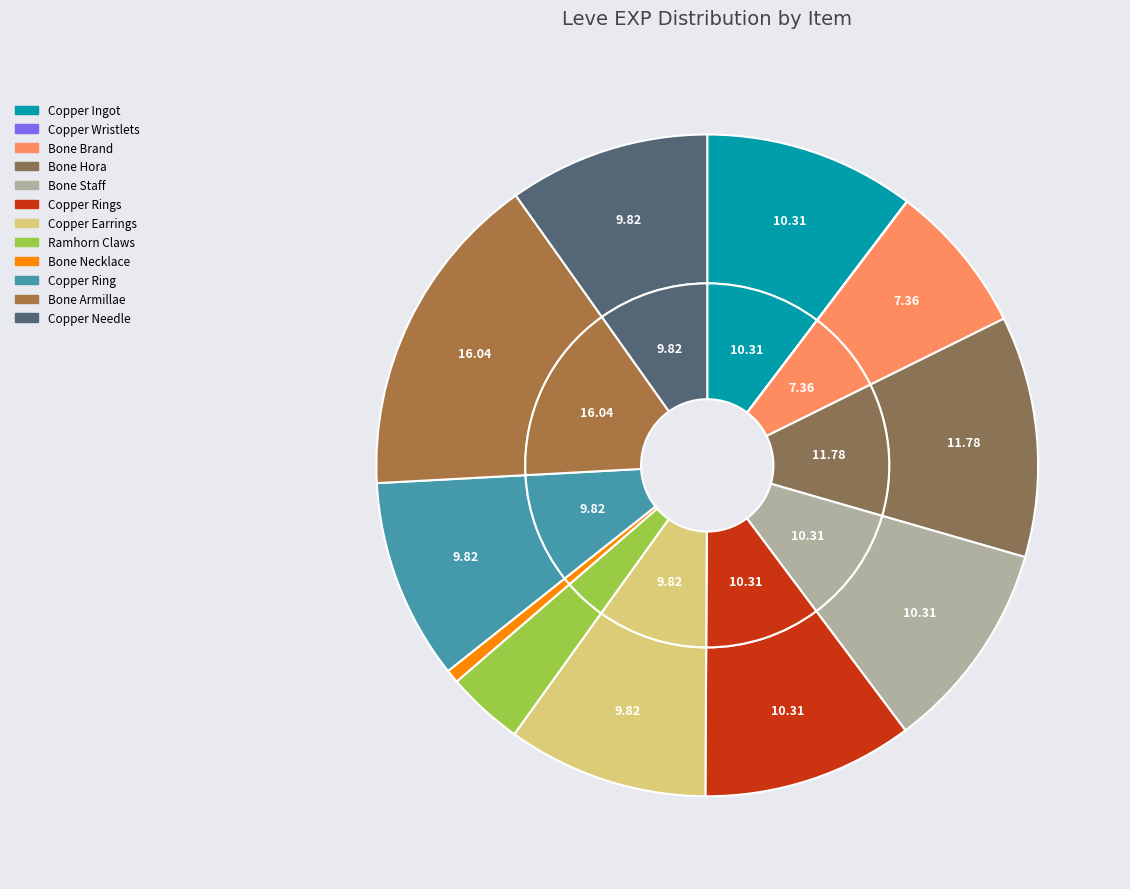

What is the smallest slice in the pie chart?

Copper Wristlets